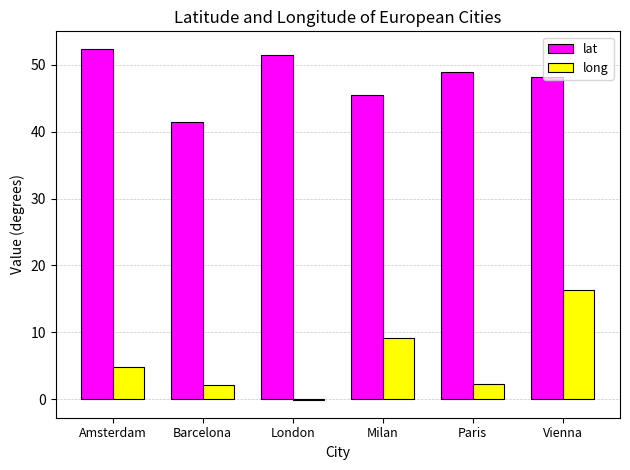

What is the spread (max minus min) of values at London?

51.6